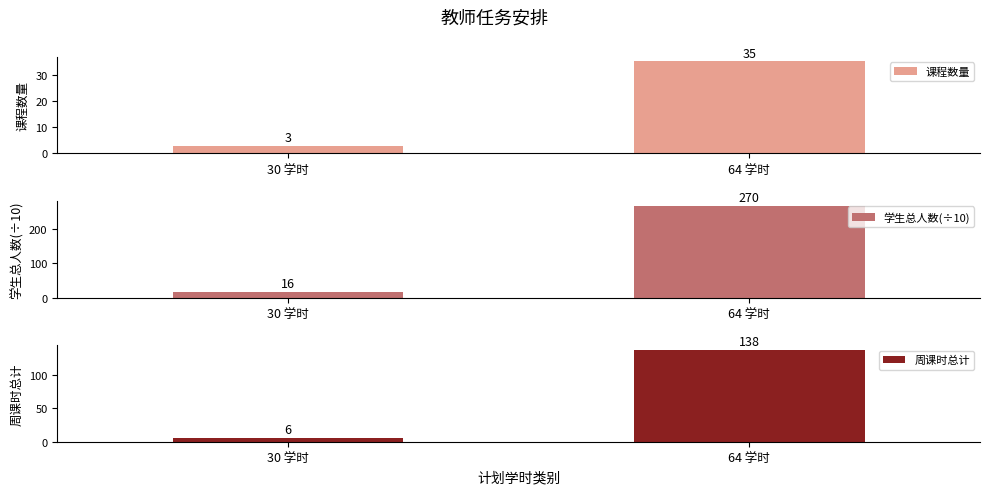

How many bars are there in total?

6